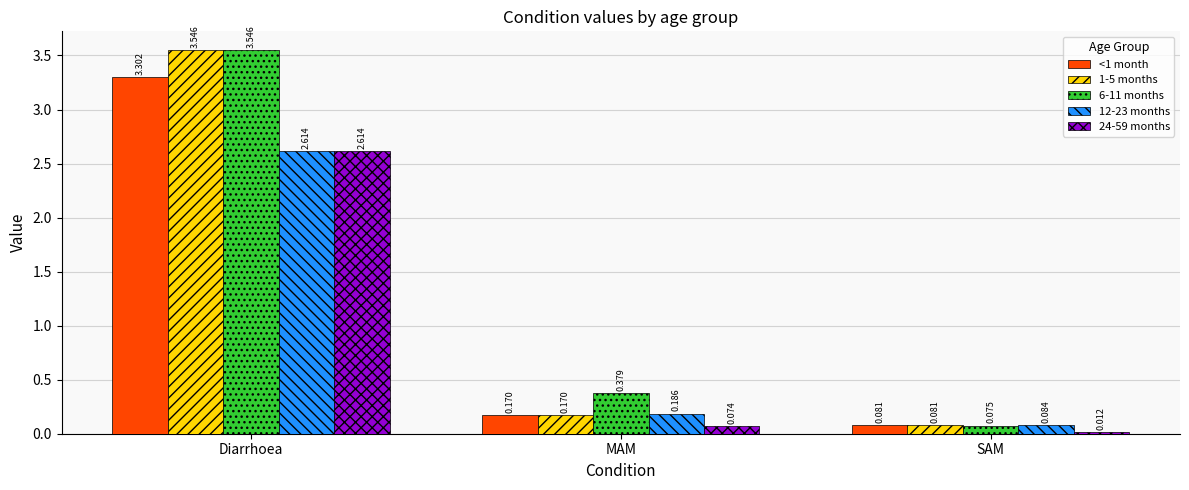

List the labels in order of 1-5 months value, largest first.

Diarrhoea, MAM, SAM